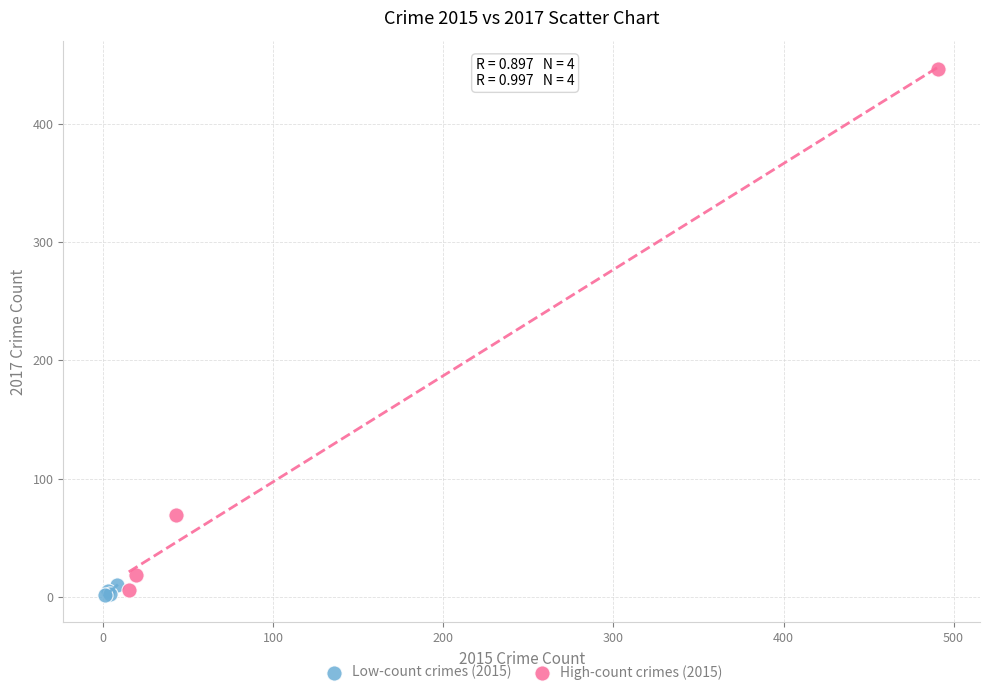

Which series has the largest Y range (max minus min)?

High-count crimes (2015)